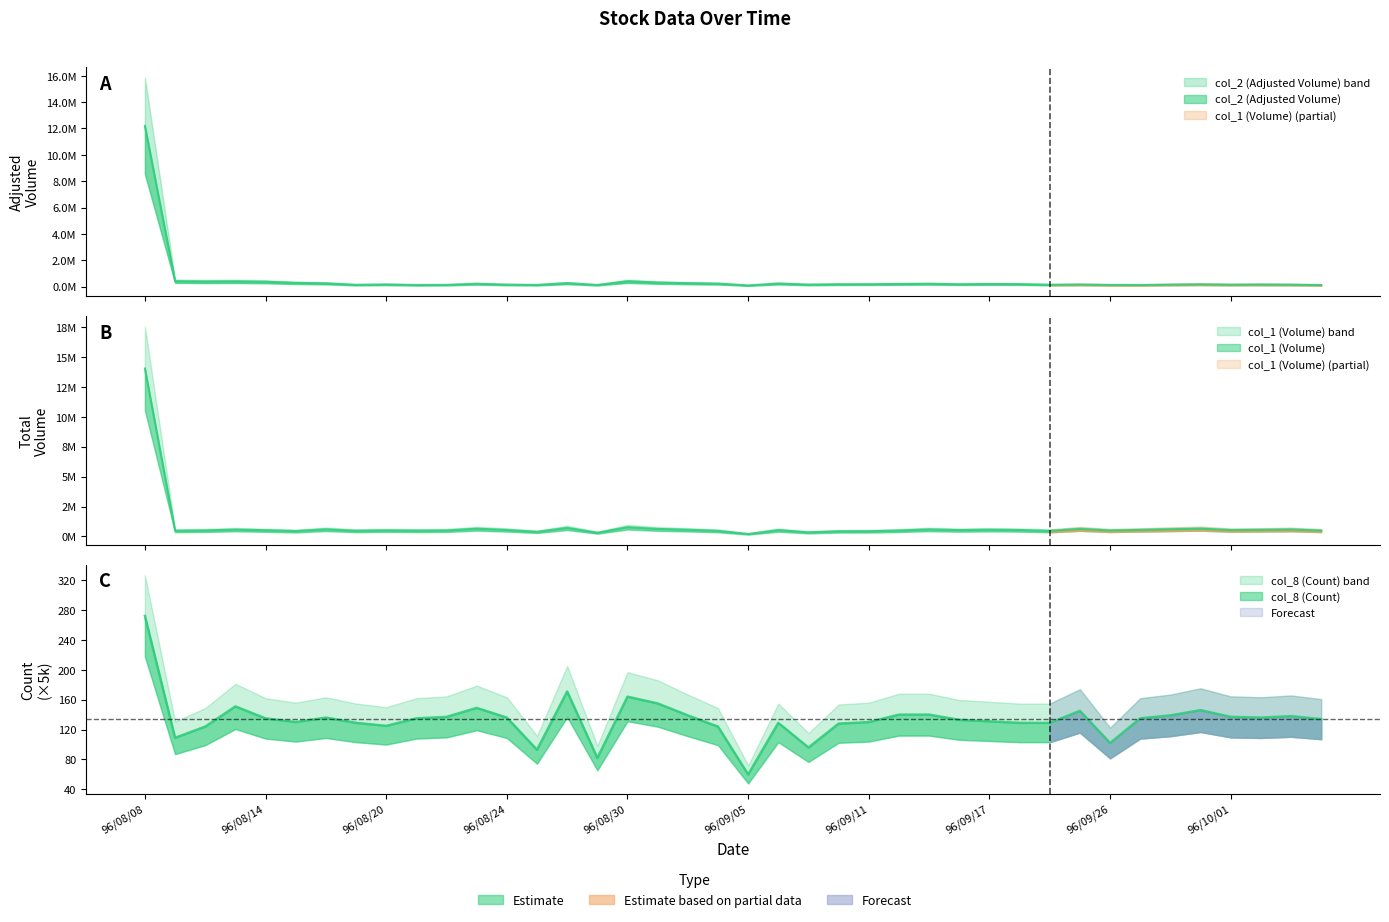

What is the value of the col_2 (Adjusted Volume) point at the 11th from the left?

141030